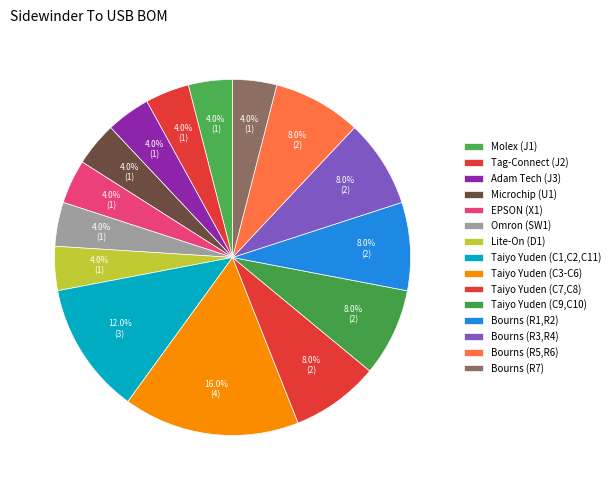

To the nearest percent, what portion does Bourns (R3,R4) represent?

8%